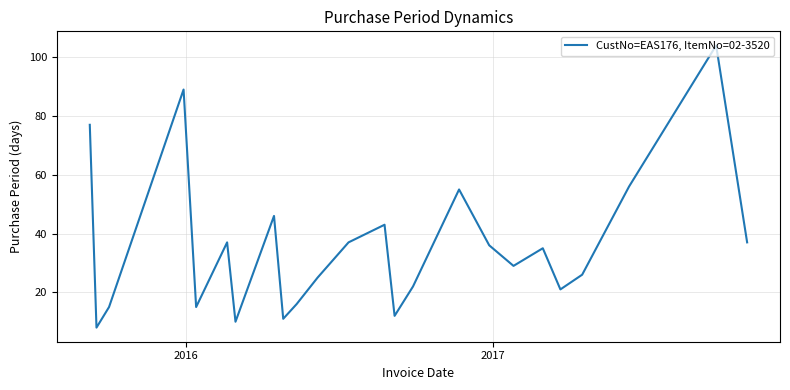

Is this an area chart (filled region under the line)?

No